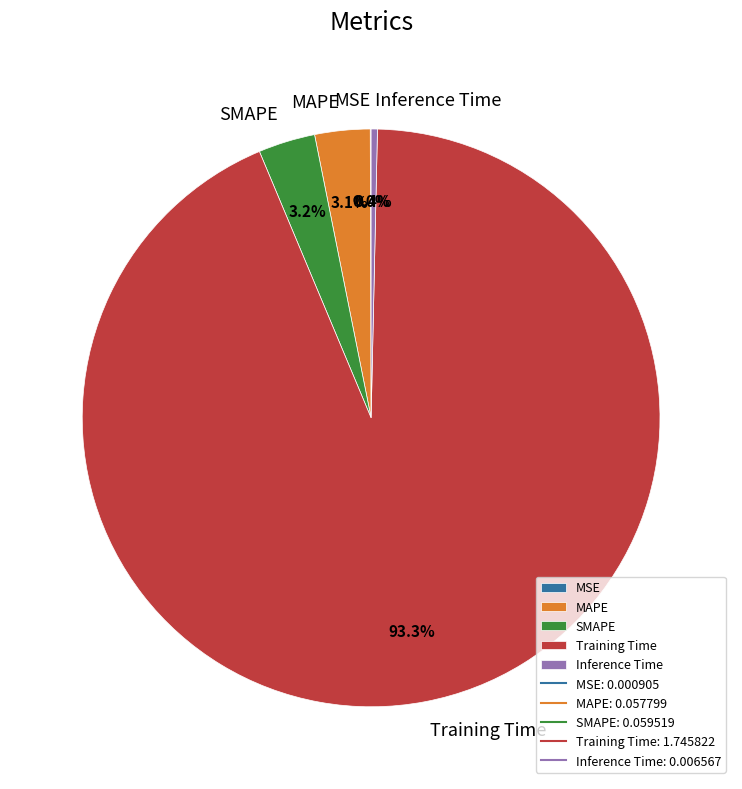

Which slice represents more than half of the pie?

Training Time